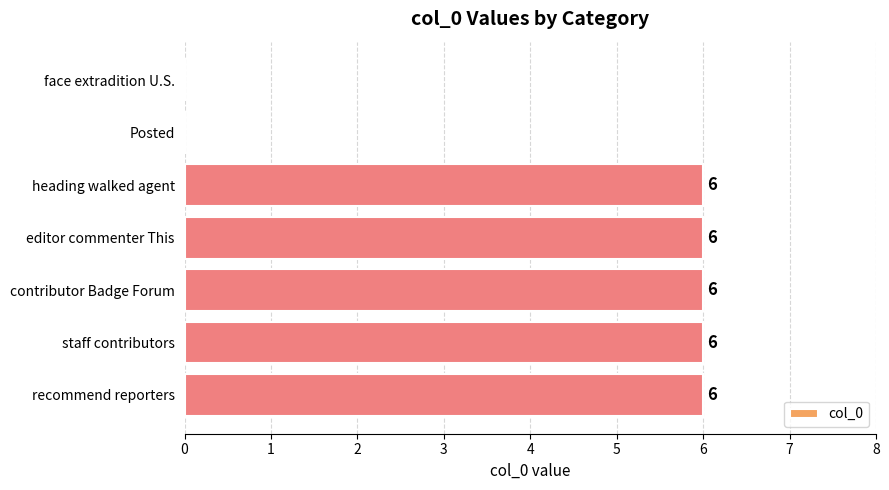

Between contributor Badge Forum and face extradition U.S., which is larger?

contributor Badge Forum